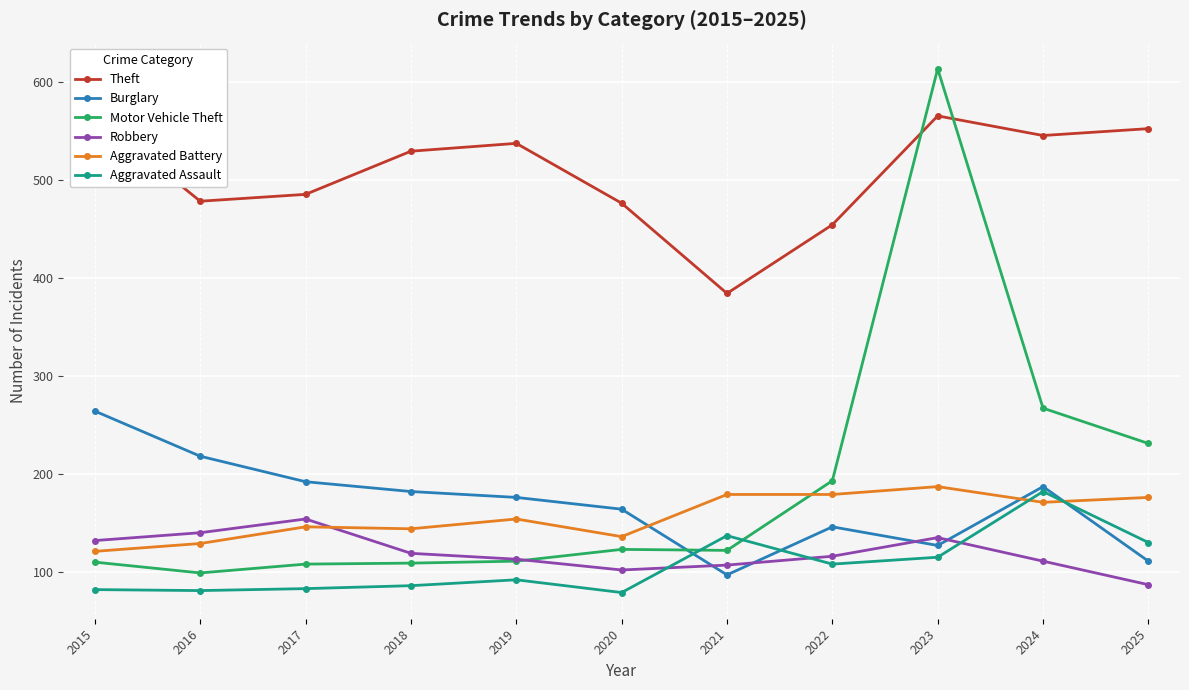

Where does the Burglary series first go above 176?

2015